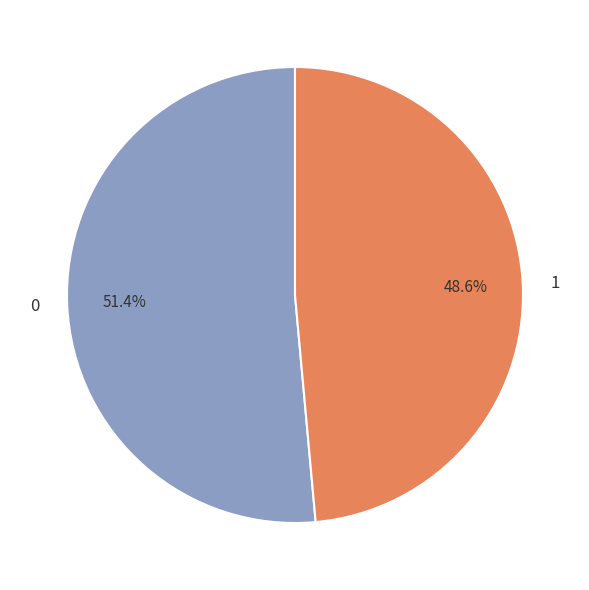

What percentage do 1 and 0 together represent?

100.0%